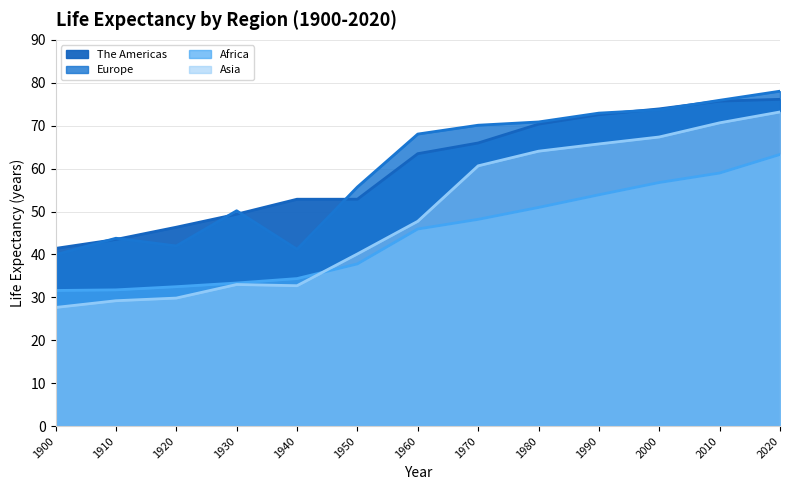

Reading left to right, what are all the values shown in this chart?

The Americas trend: 41.4	43.5	46.4	49.4	52.9	52.9	63.5	66.0	70.4	72.6	73.9	75.7	76.1
Europe trend: 39.9	43.8	42.0	50.2	41.2	55.7	68.0	70.1	70.9	72.9	73.7	75.9	78.0
Africa trend: 31.6	31.8	32.5	33.4	34.4	37.8	45.9	48.2	51.0	53.9	56.8	59.0	63.3
Asia trend: 27.6	29.2	29.8	33.0	32.7	40.1	47.7	60.6	64.1	65.8	67.4	70.7	73.2